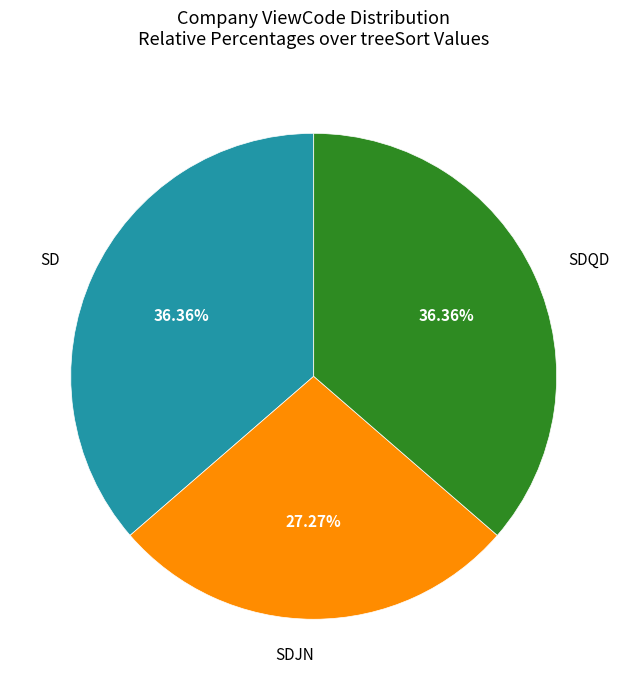

How many slices are in this pie chart?

3